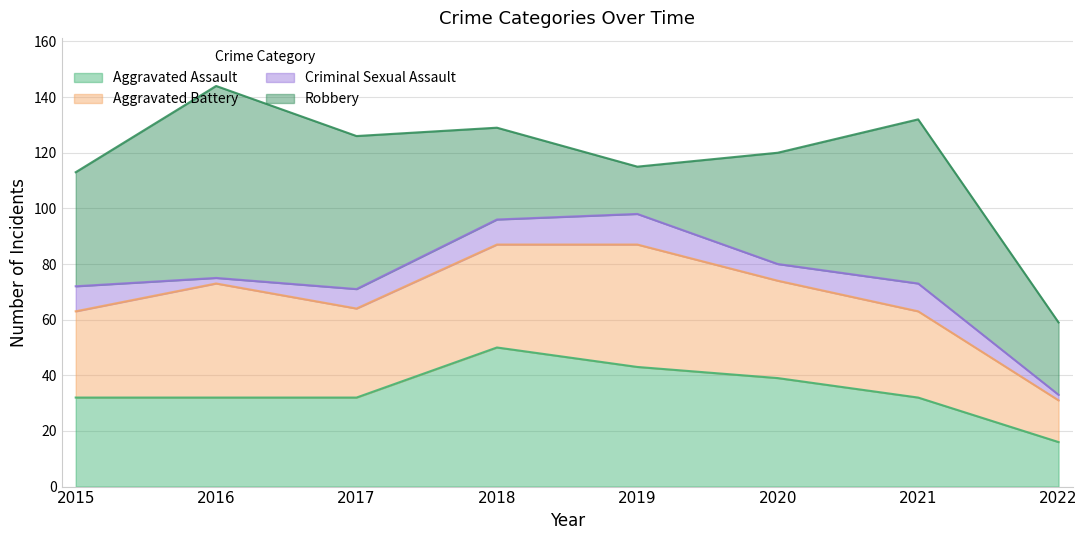

True or false: Aggravated Battery and Aggravated Assault cross at least once.

True